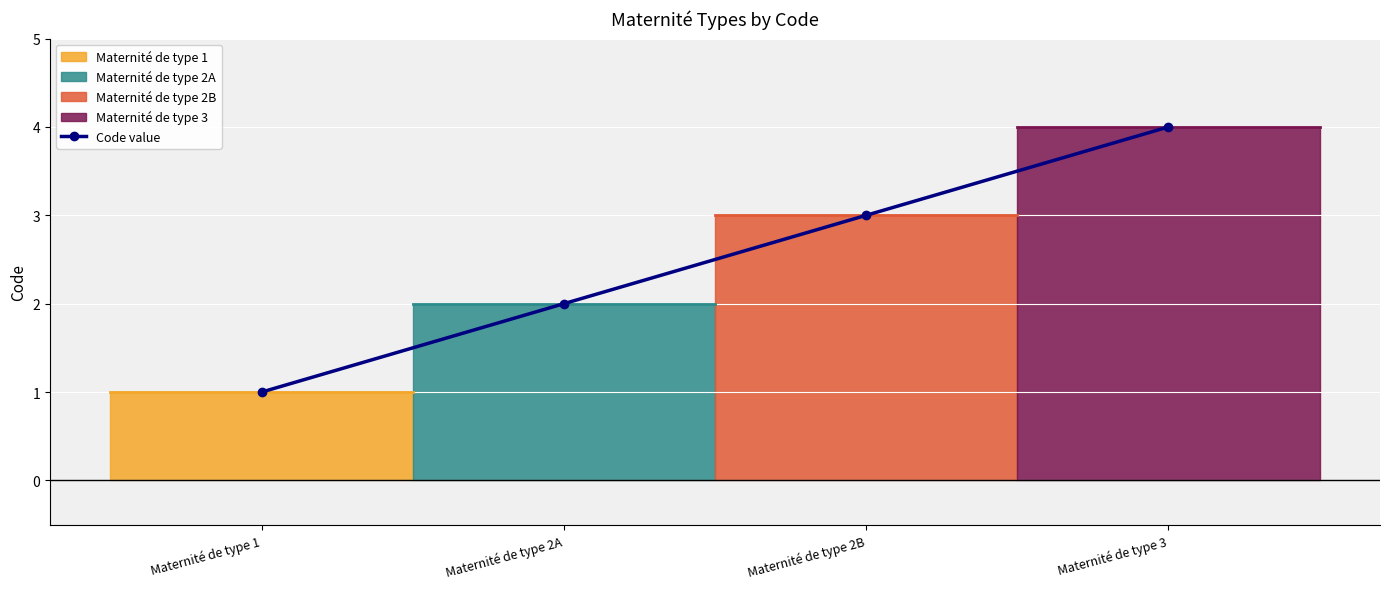

Between Maternité de type 2B and Maternité de type 3, which is larger?

Maternité de type 3